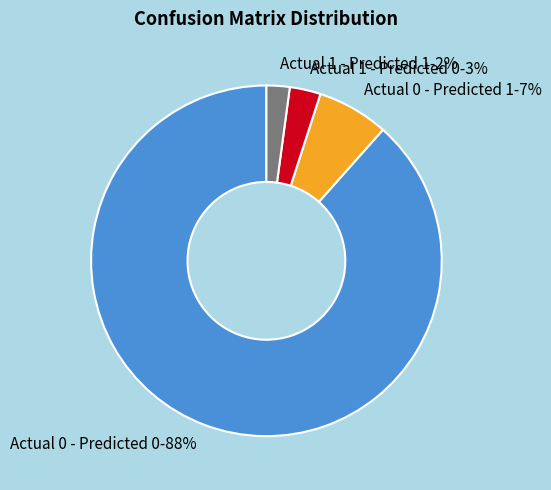

Do Actual 0 - Predicted 1-7% and Actual 0 - Predicted 0-88% together represent more than half of the pie?

Yes